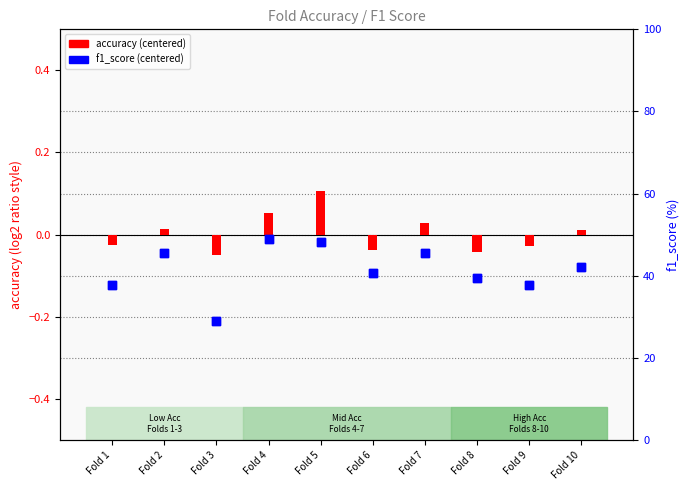

At how many categories does at least one series exceed 27?

10